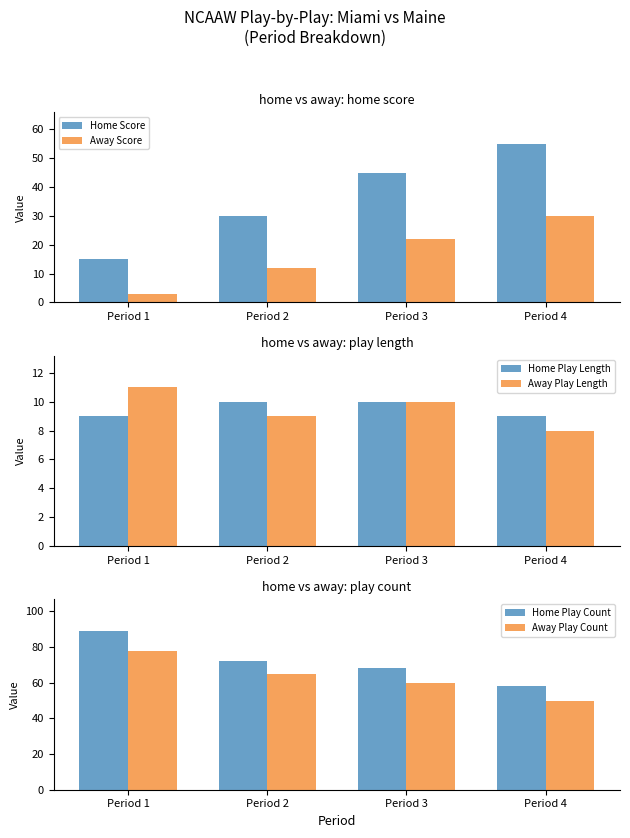

What is the difference between the maximum and second lowest values in the Away Play Length series?

2